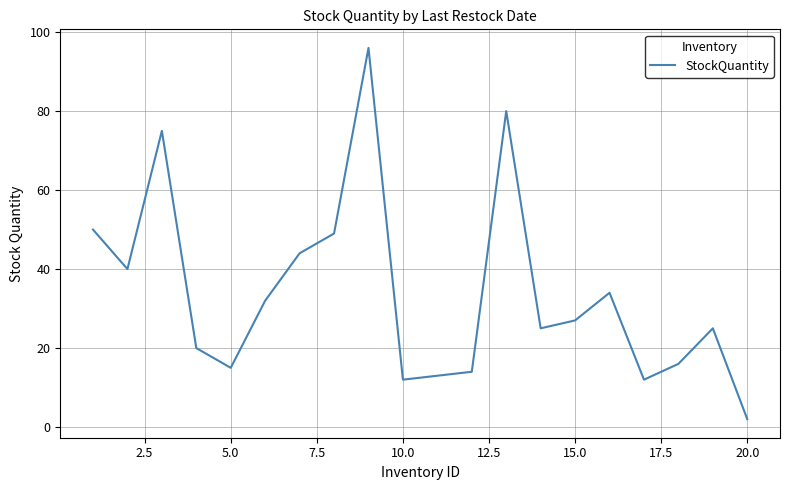

What is the maximum value shown in the chart?

96